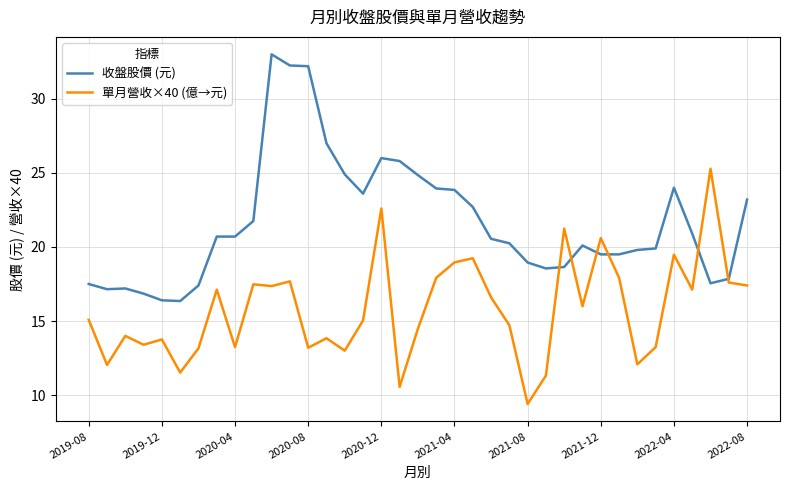

What is the minimum value shown in the chart?

9.4